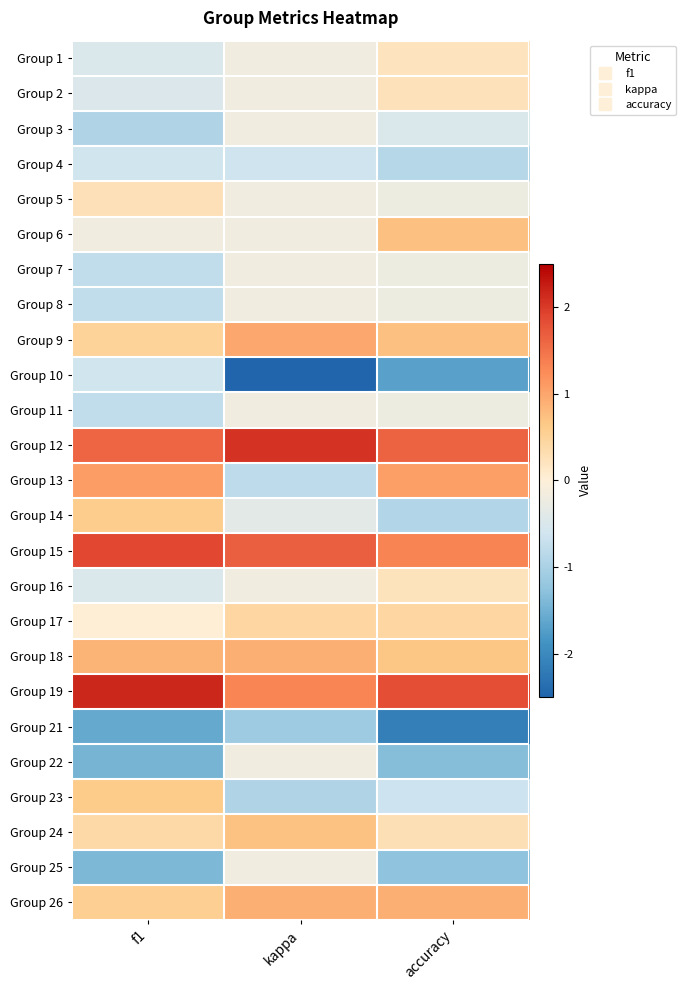

How many categories are shown in the chart?

3